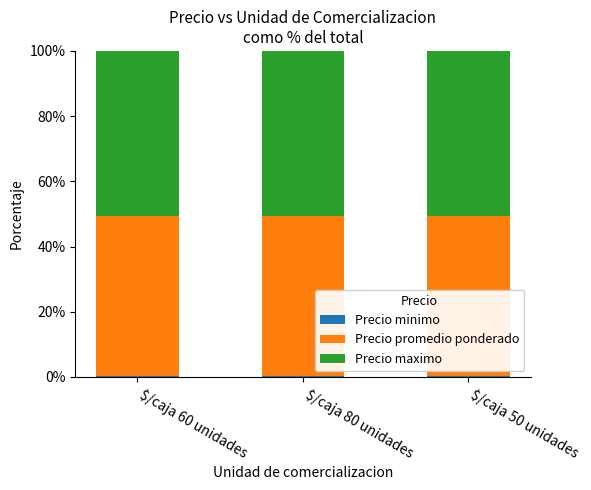

At which label is Precio promedio ponderado closest to 48?

$/caja 60 unidades